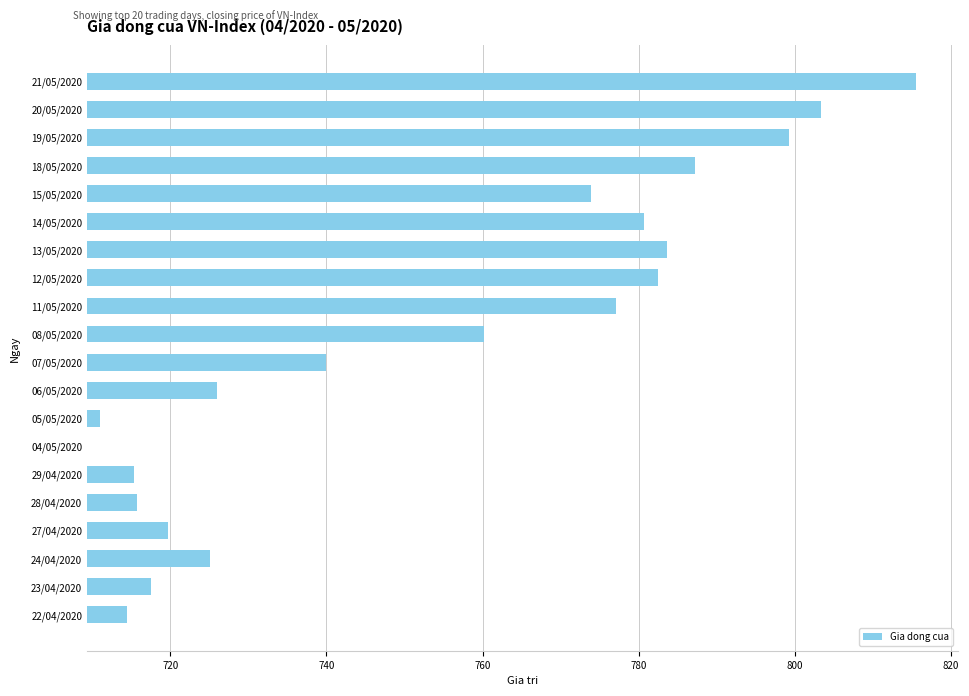

Are the bars grouped side by side (vs. stacked)?

No